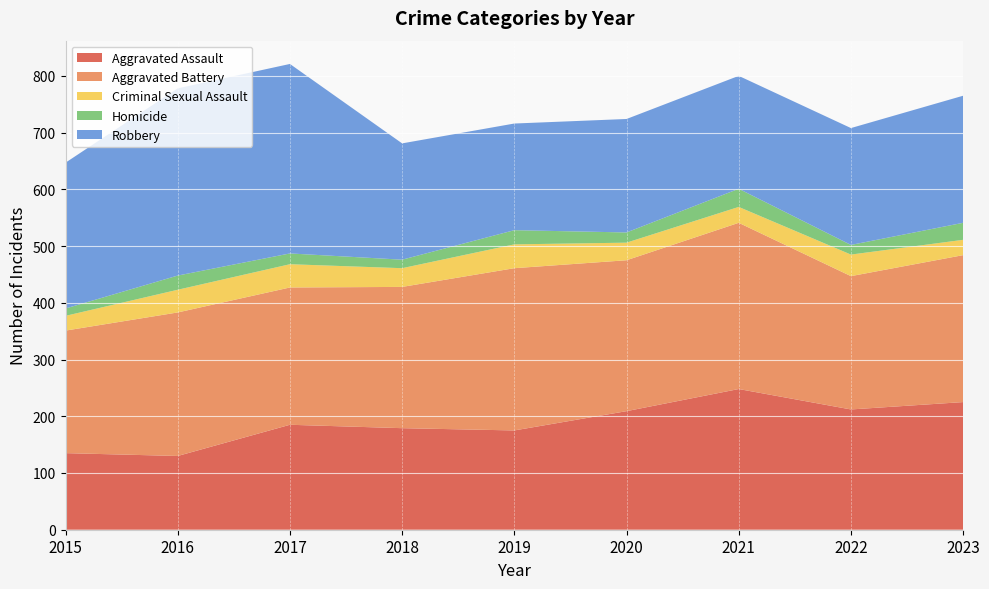

Reading left to right, transcribe all the data shown in this chart.

Aggravated Assault: 135	130	185	179	175	209	248	212	225
Aggravated Battery: 216	253	242	249	286	266	293	235	259
Criminal Sexual Assault: 26	40	41	33	42	31	28	38	27
Homicide: 13	25	19	15	25	18	32	17	30
Robbery: 257	330	334	205	188	200	199	206	224